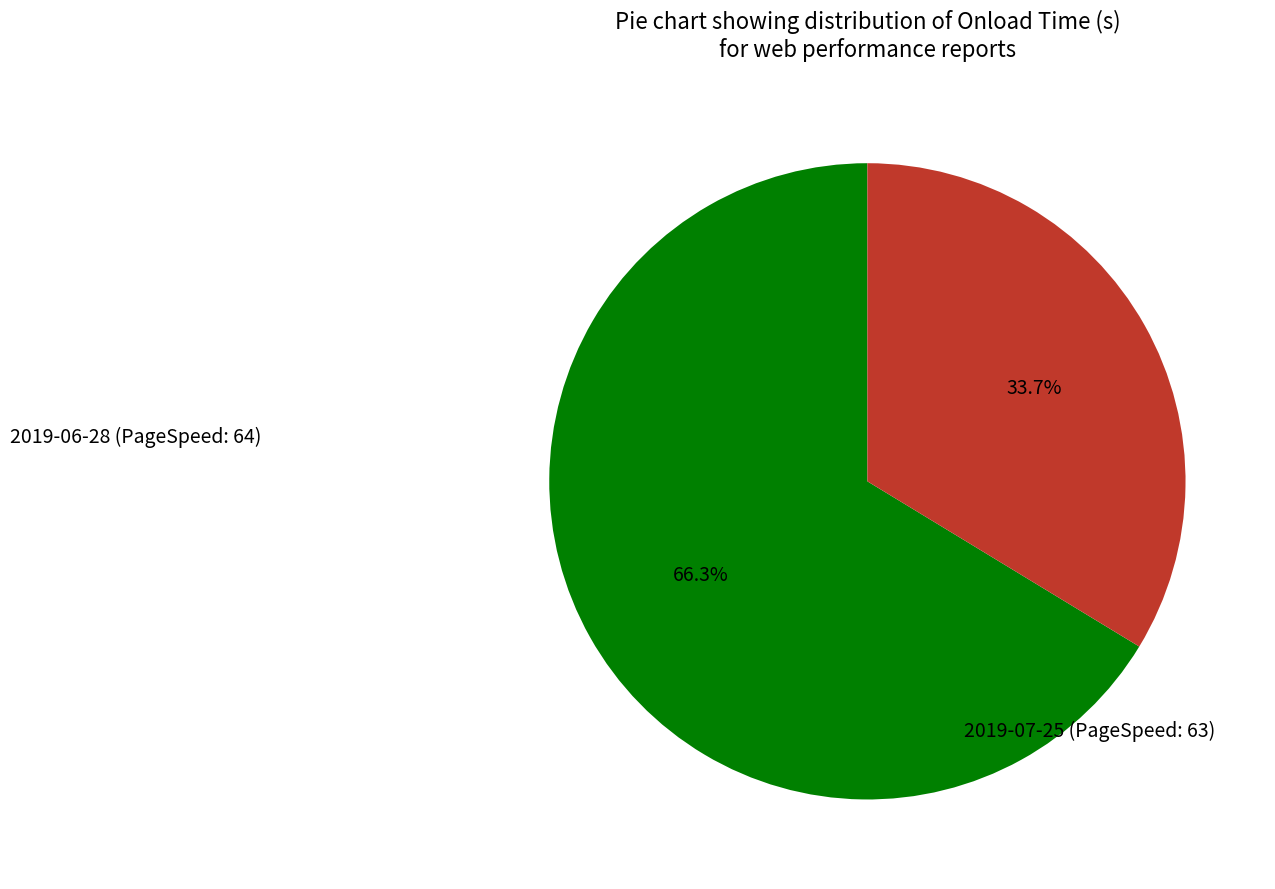

Does 2019-06-28 (PageSpeed: 64) represent more than half of the total?

Yes